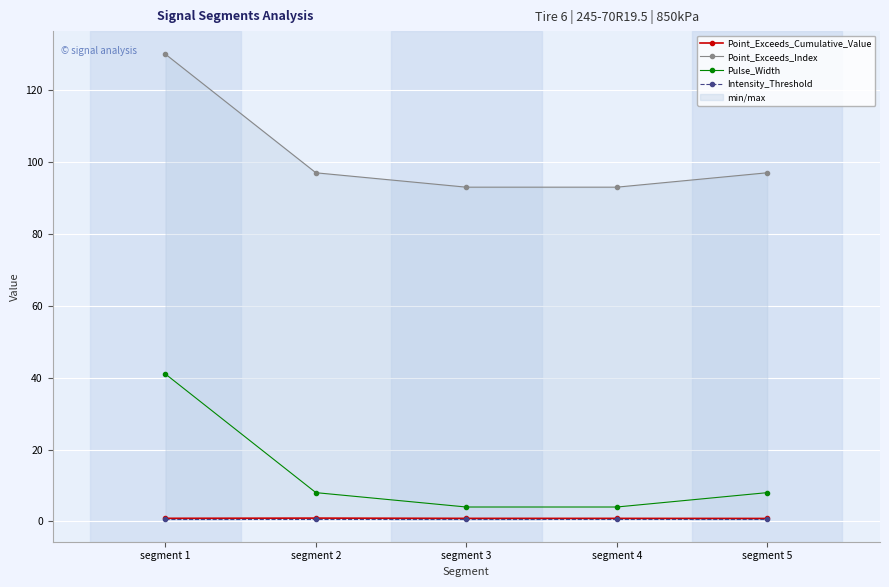

Between segment 2 and segment 3, which series saw the biggest shift?

Point_Exceeds_Index